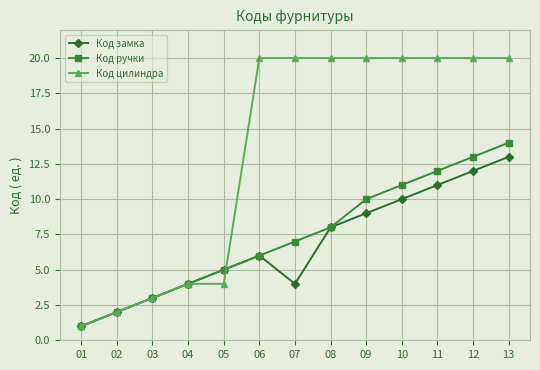

Between 05 and 13, which series saw the biggest shift?

Код цилиндра